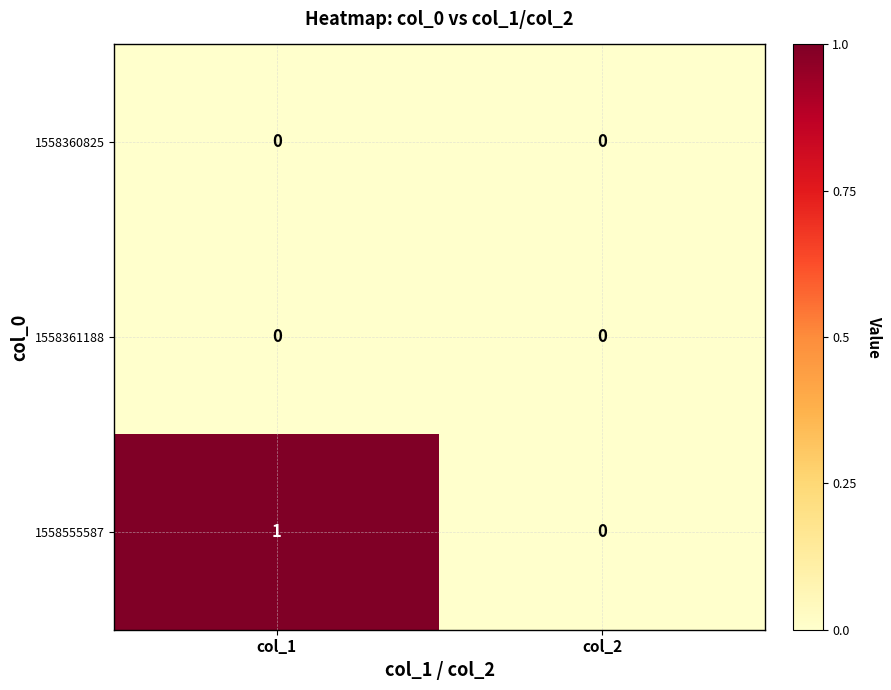

Is it true that 1558361188 equals 0 at col_2?

True